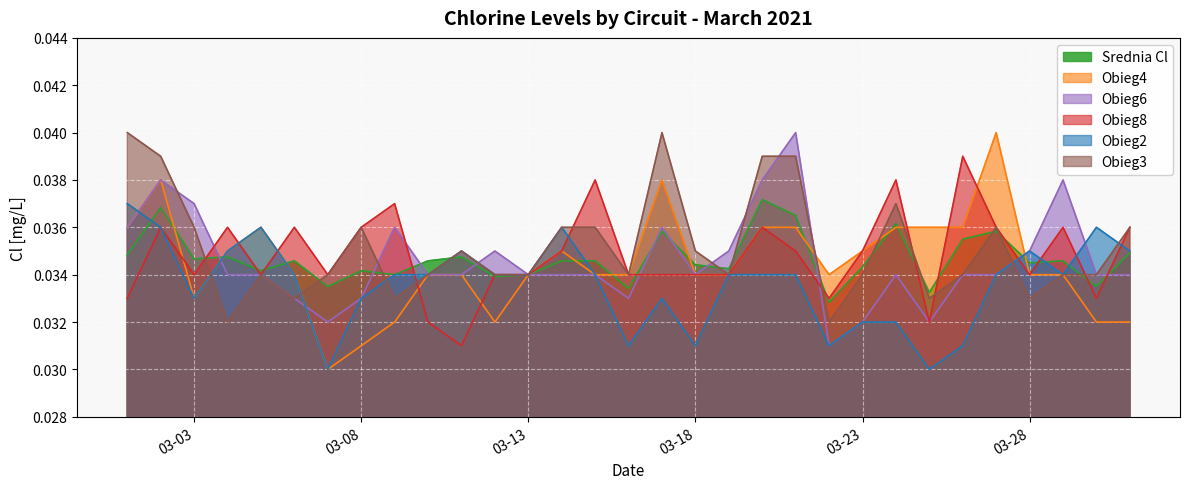

Between 2021-03-07 and 2021-03-09, which series saw the biggest shift?

Obieg2